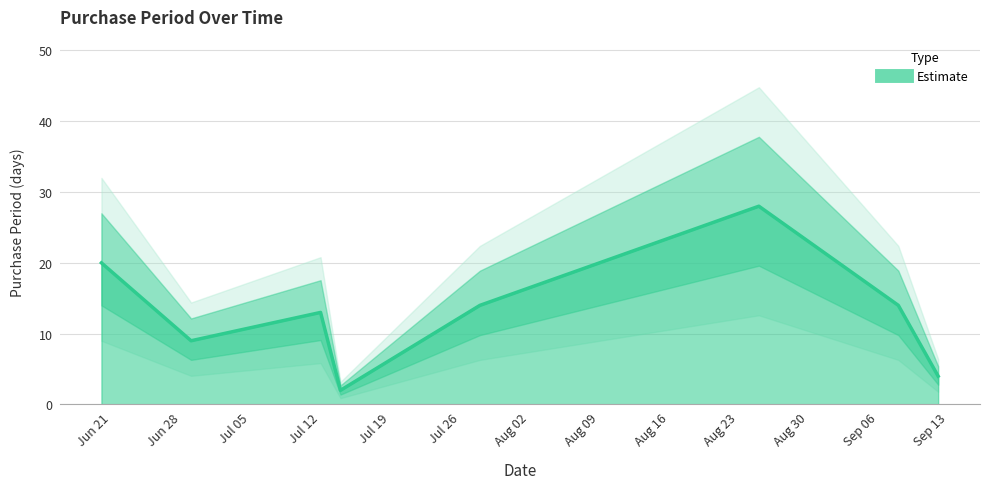

Approximately how many times larger is the value at 2016-09-08 compared to 2016-06-20?

0.7